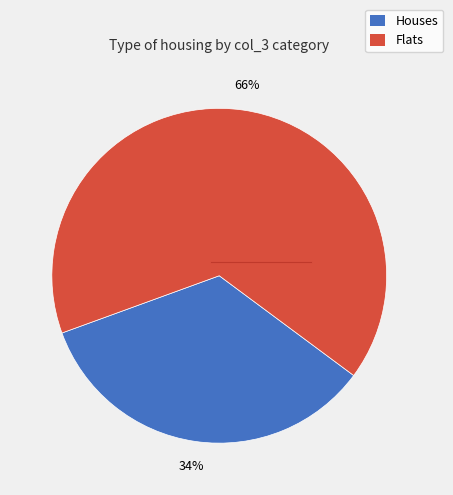

To the nearest percent, what is the average slice percentage?

50%